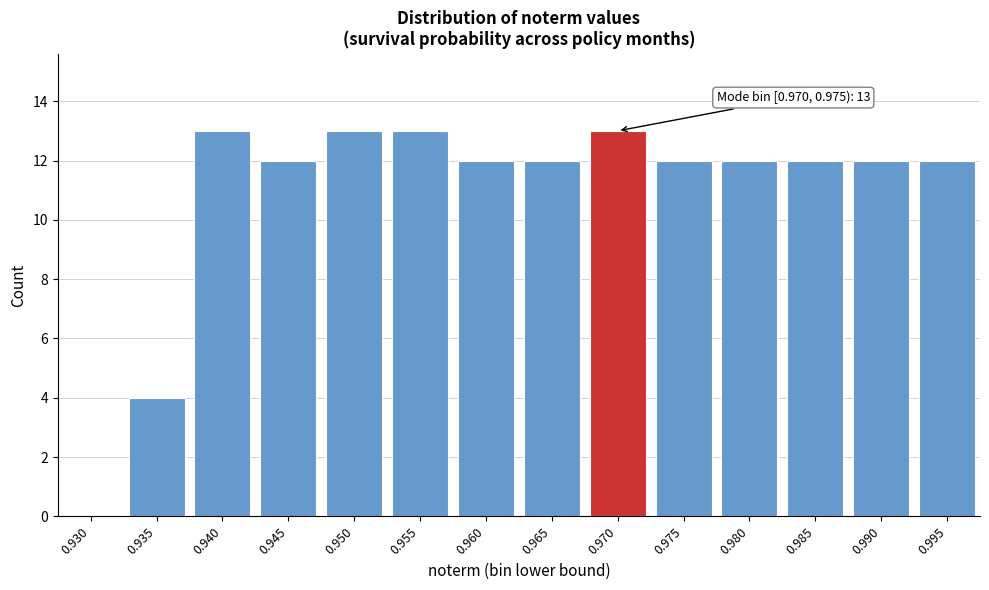

Reading left to right, list all the values displayed in this chart.

0.930=0	0.935=4	0.940=13	0.945=12	0.950=13	0.955=13	0.960=12	0.965=12	0.970=13	0.975=12	0.980=12	0.985=12	0.990=12	0.995=12